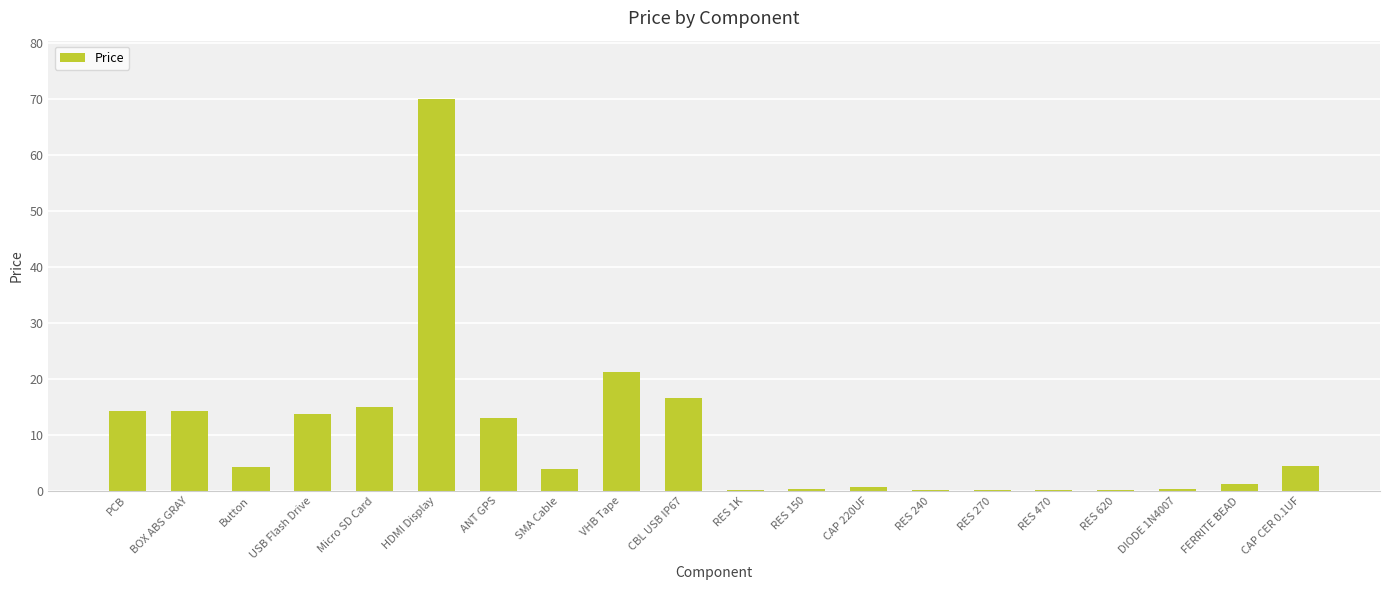

Is it true that the value at PCB is 14.2?

True